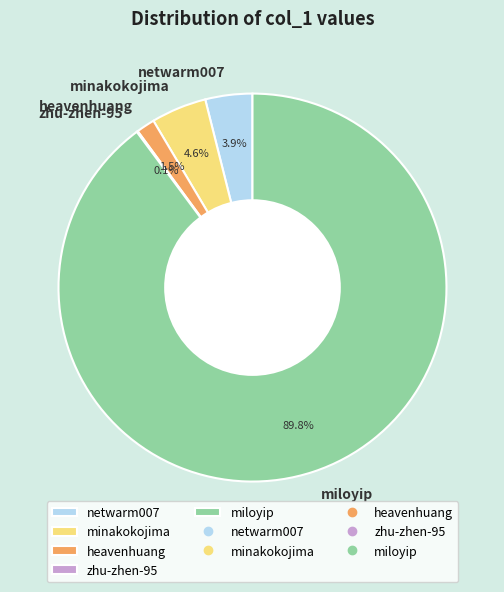

What is the largest slice in the pie chart?

miloyip